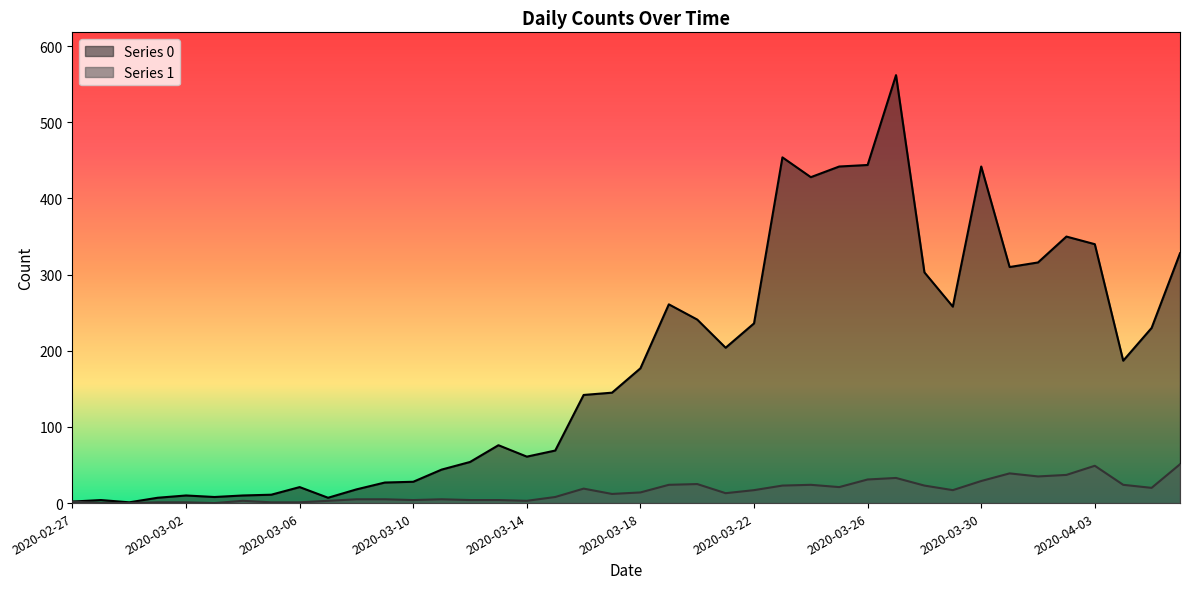

Rank the series at 2020-03-20 from lowest to highest value.

Series 1, Series 0